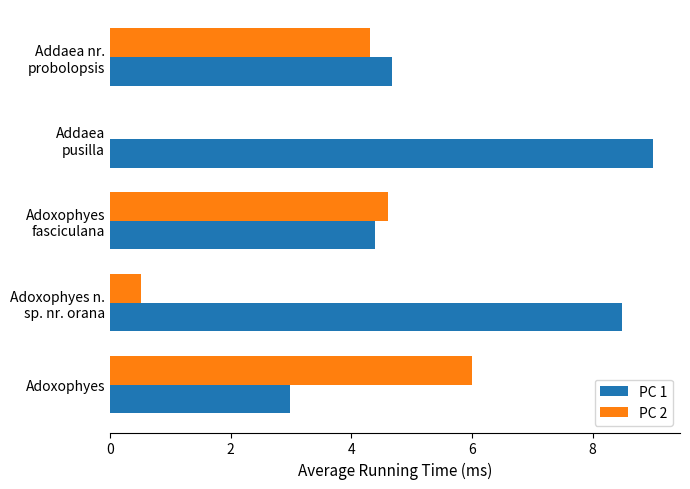

Is it true that PC 2 equals 8.0 at Adoxophyes?

False